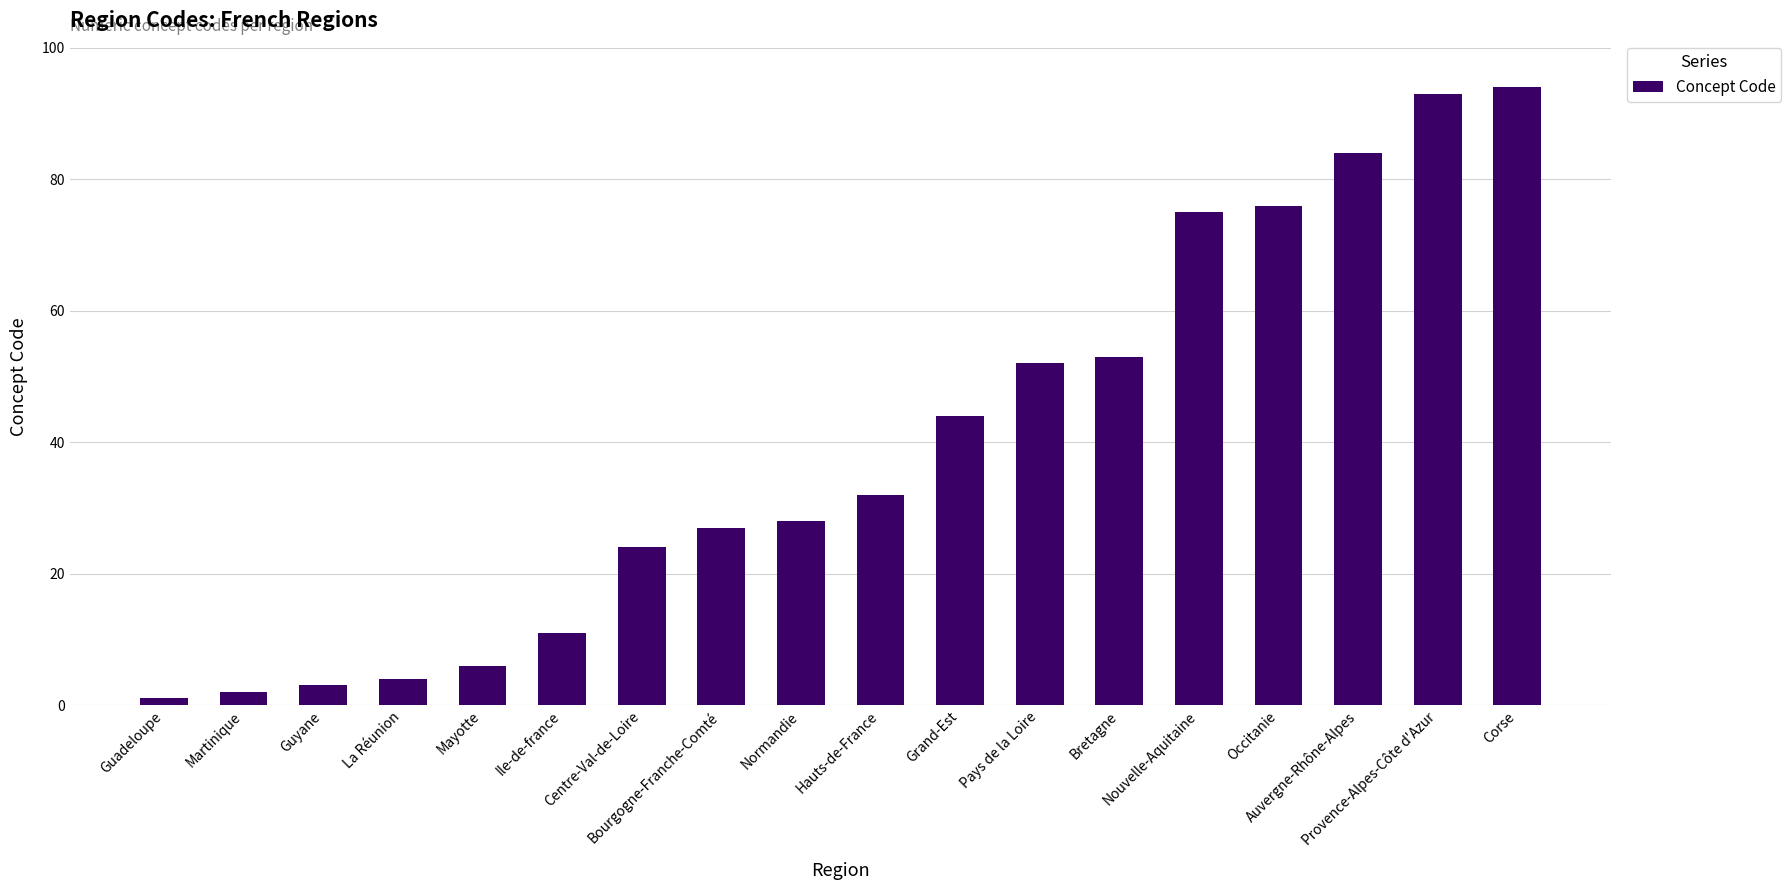

Reading left to right, list all the values displayed in this chart.

Guadeloupe=1	Martinique=2	Guyane=3	La Réunion=4	Mayotte=6	Ile-de-france=11	Centre-Val-de-Loire=24	Bourgogne-Franche-Comté=27	Normandie=28	Hauts-de-France=32	Grand-Est=44	Pays de la Loire=52	Bretagne=53	Nouvelle-Aquitaine=75	Occitanie=76	Auvergne-Rhône-Alpes=84	Provence-Alpes-Côte d'Azur=93	Corse=94